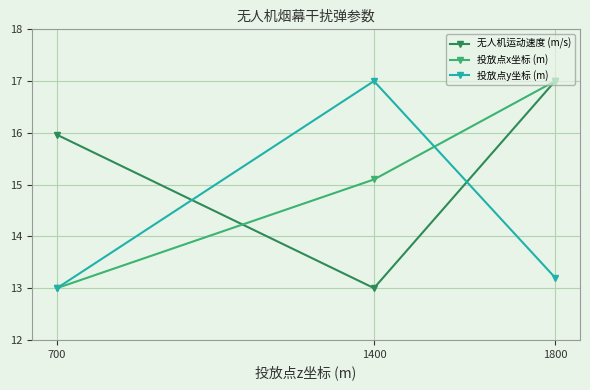

What is the total value across all series at 1400?

45.1